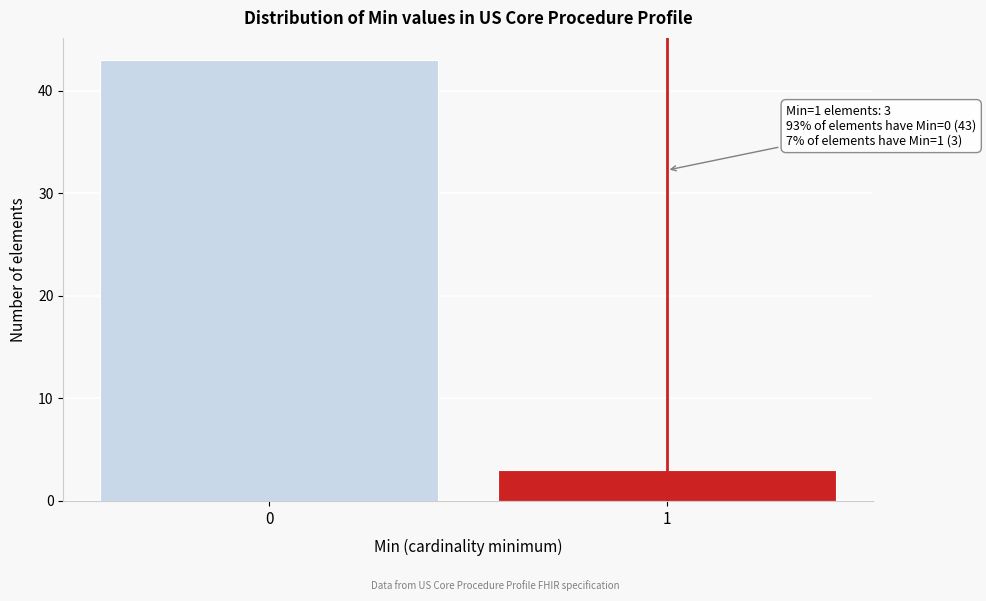

Reading left to right, what are all the values shown in this chart?

0=43	1=3